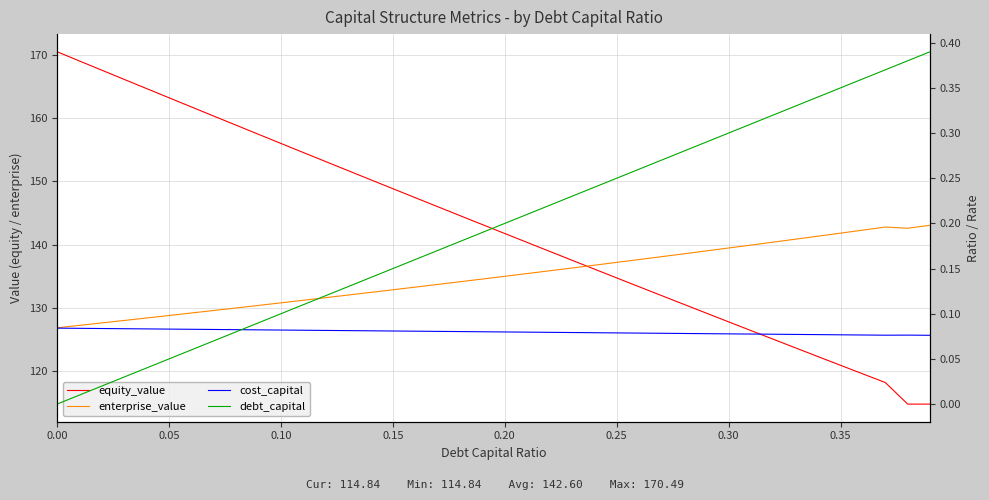

Between 0.30 and 0.15, which is larger?

0.15